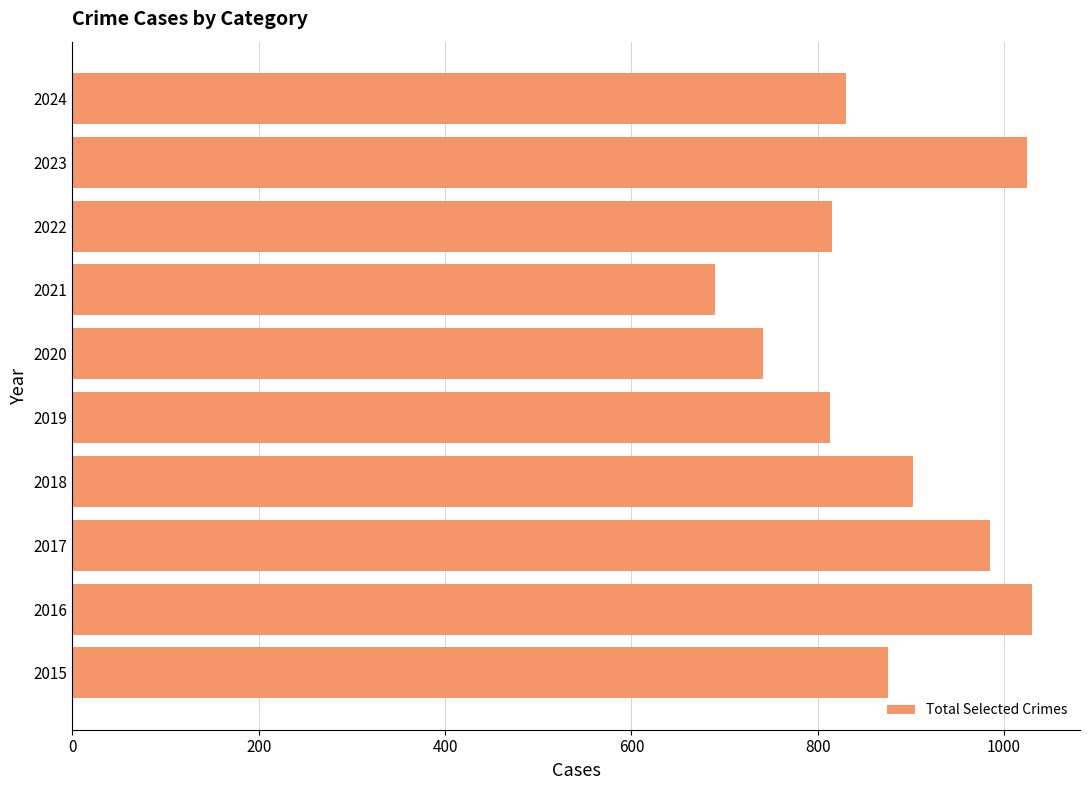

What is the sum of all values?

8706